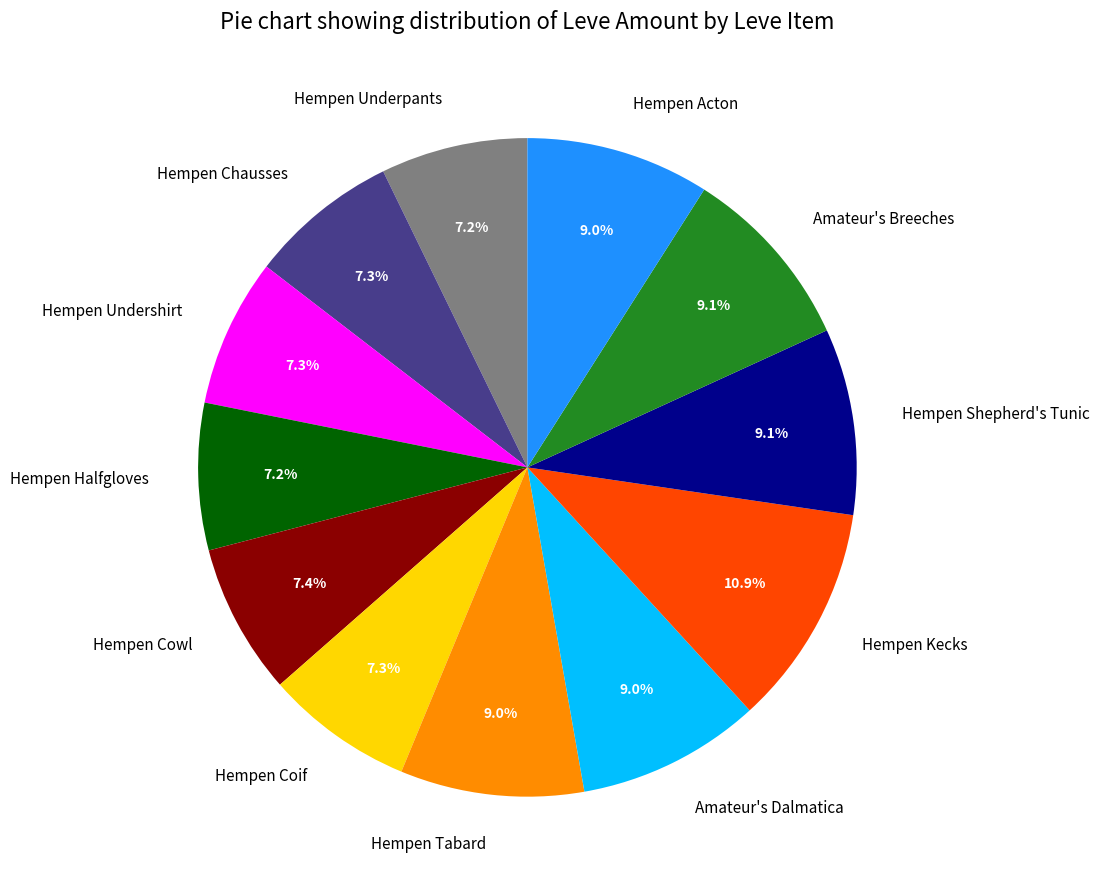

Is it true that Hempen Cowl is 1% of the pie?

False